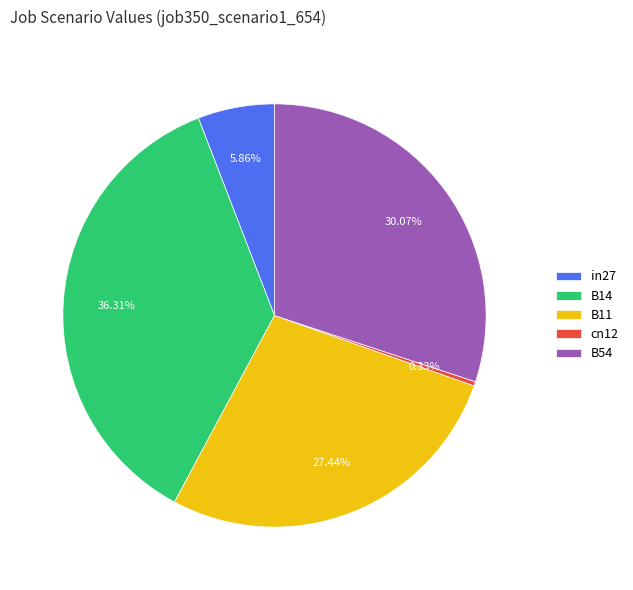

What percentage is NOT represented by B14?

63.7%